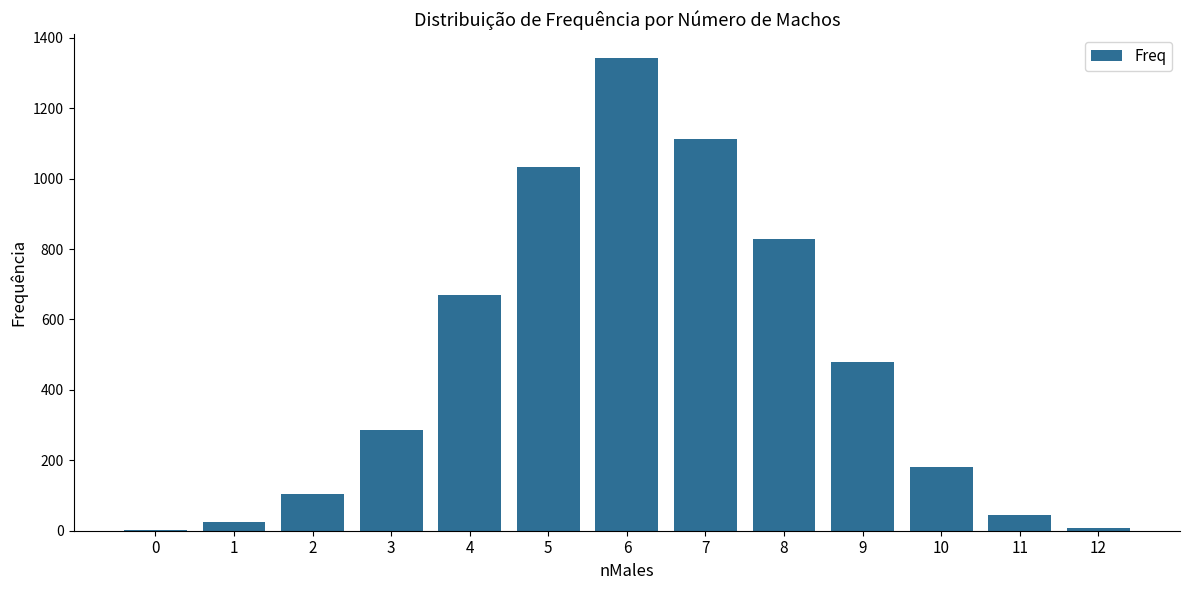

What is the sum of all values?

6115